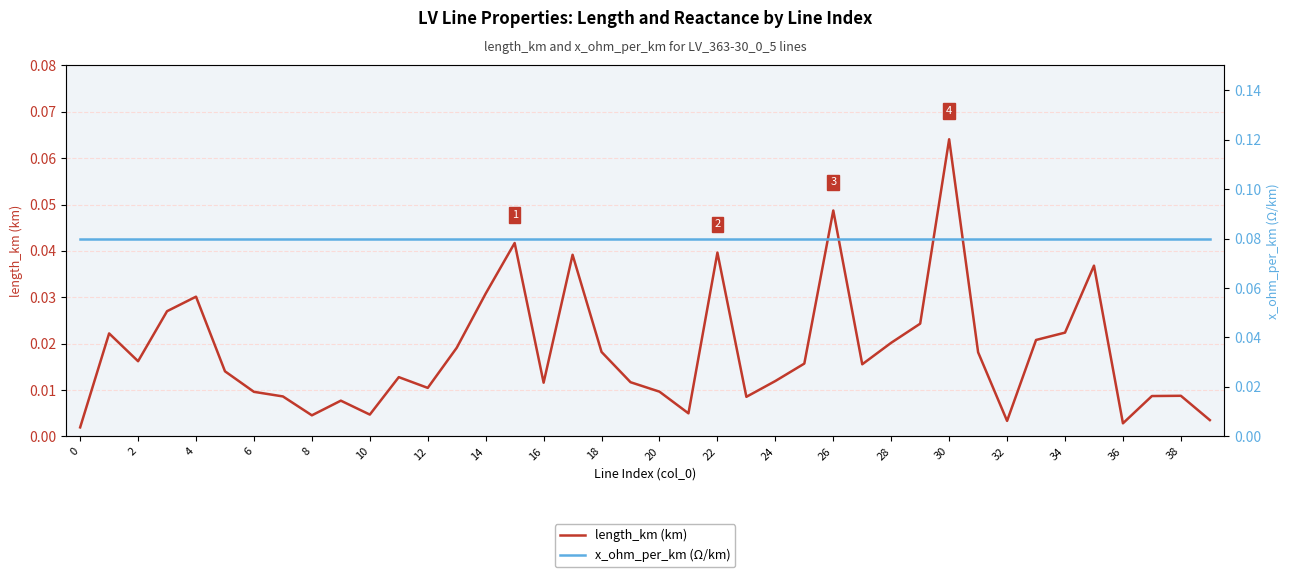

Which series has the largest total across all categories?

x_ohm_per_km (Ω/km)